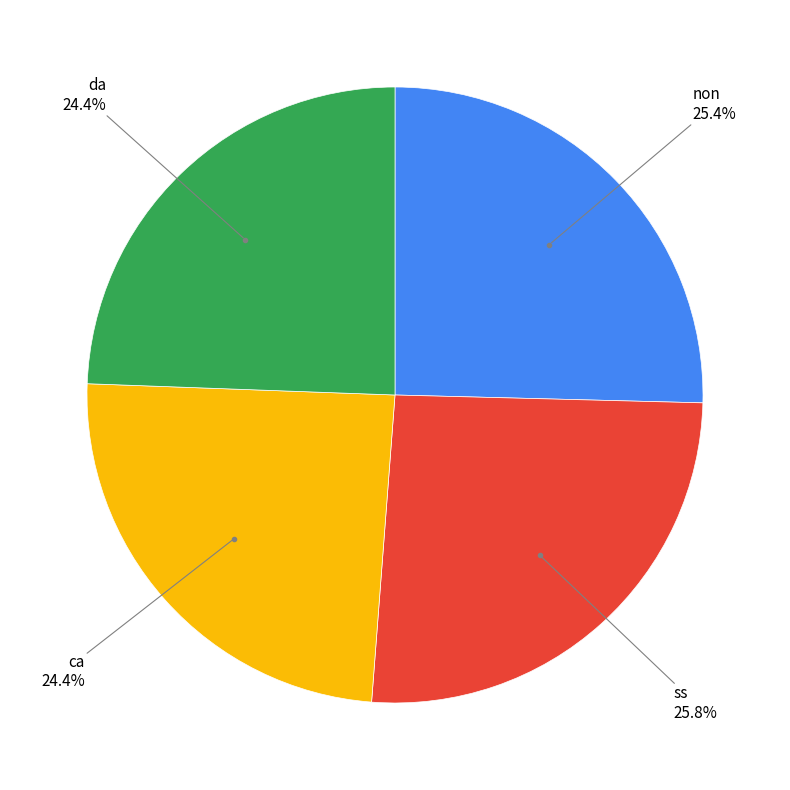

Is there a majority slice in this chart?

No